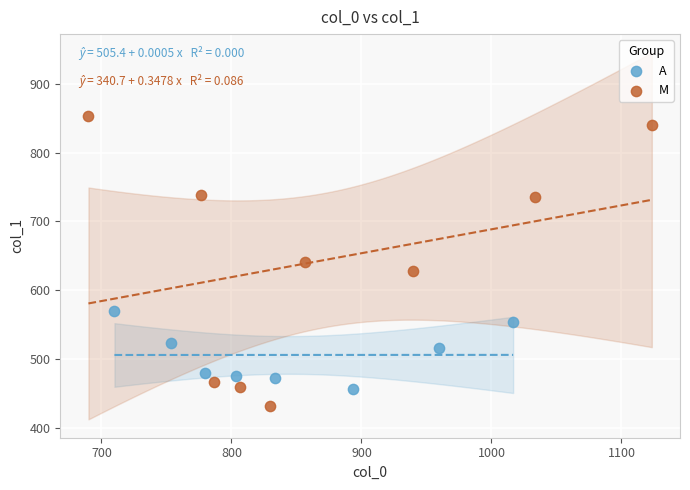

What are all the series names shown in the legend?

A, M